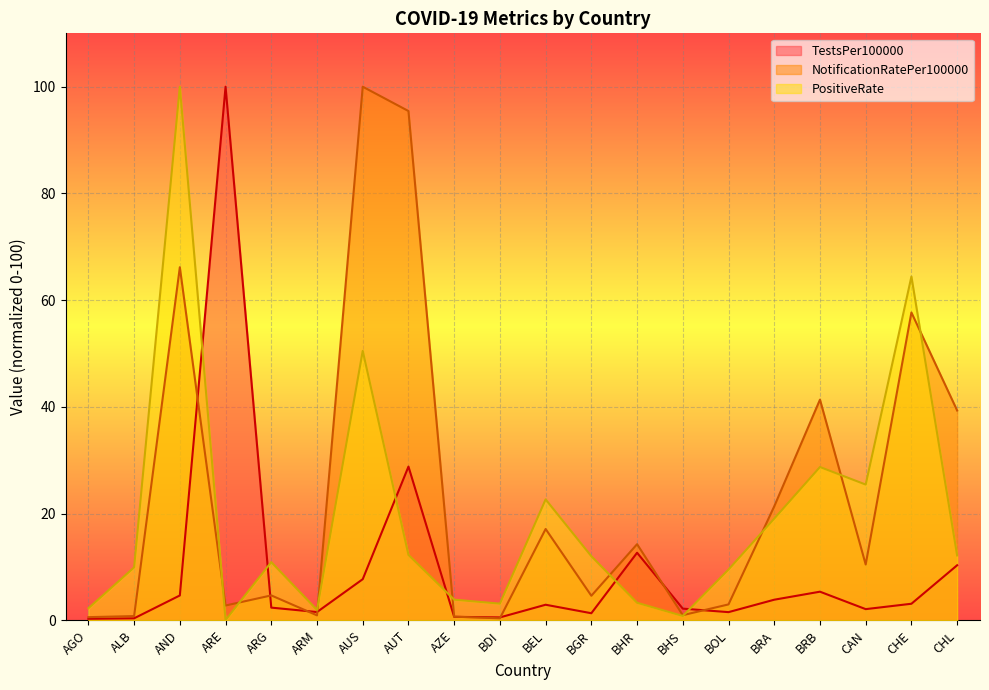

At which category does TestsPer100000 reach its first local peak?

ARE